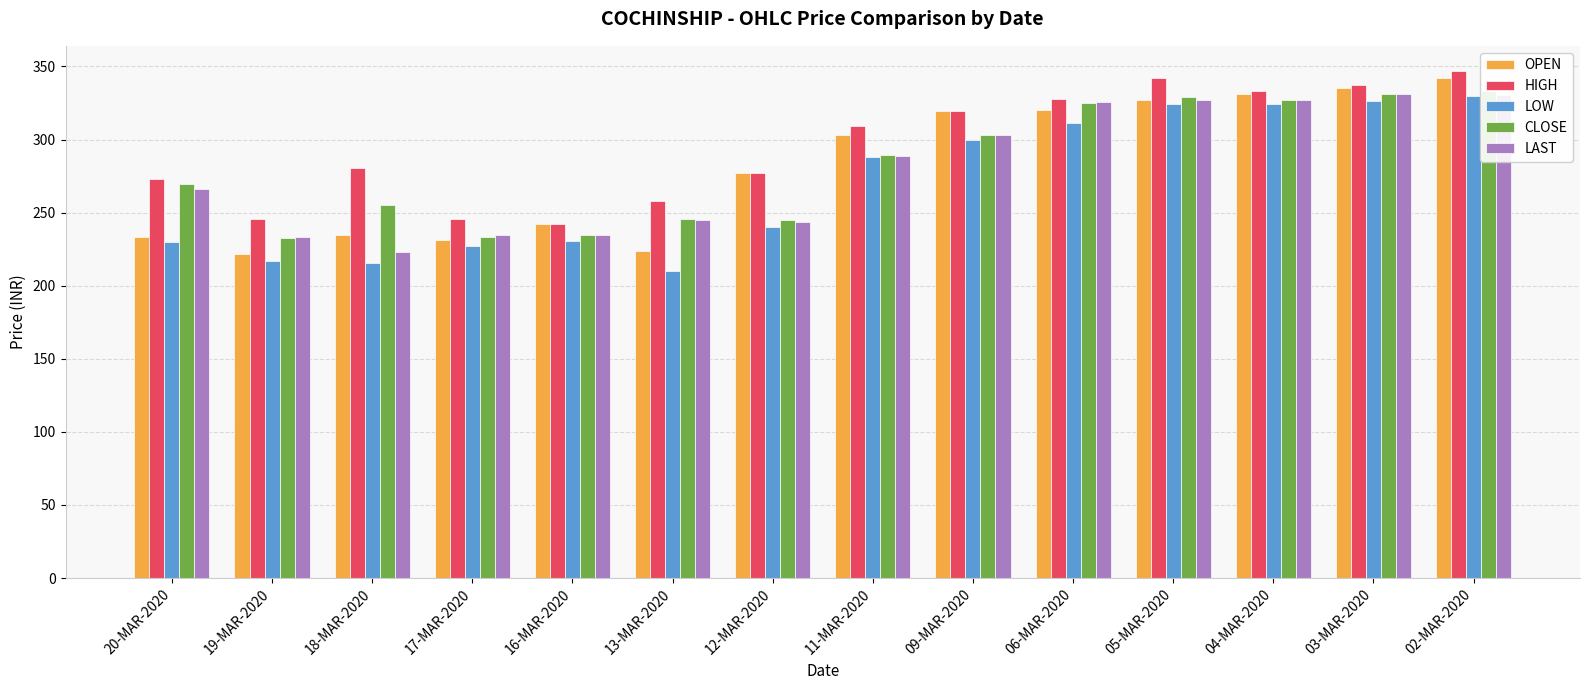

What is the label of the 5th bar from the left?

16-MAR-2020